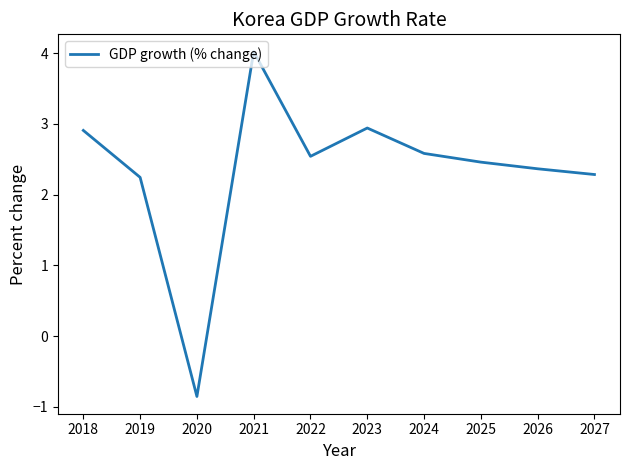

At which label does the data first exceed 2?

2018